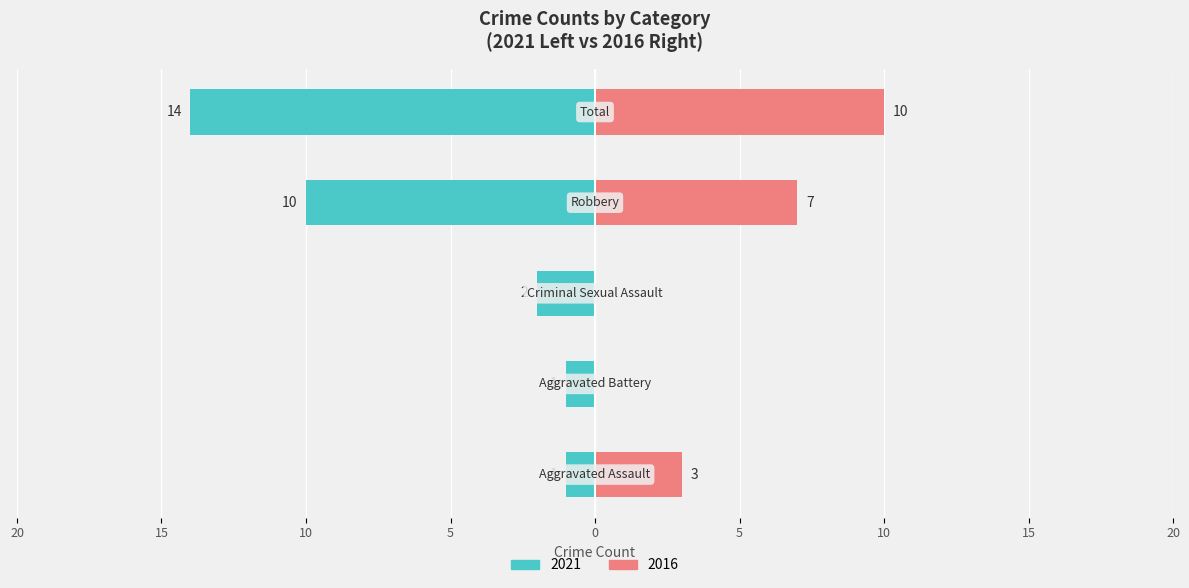

What is the ratio of the value at Total to the value at Robbery?

1.4